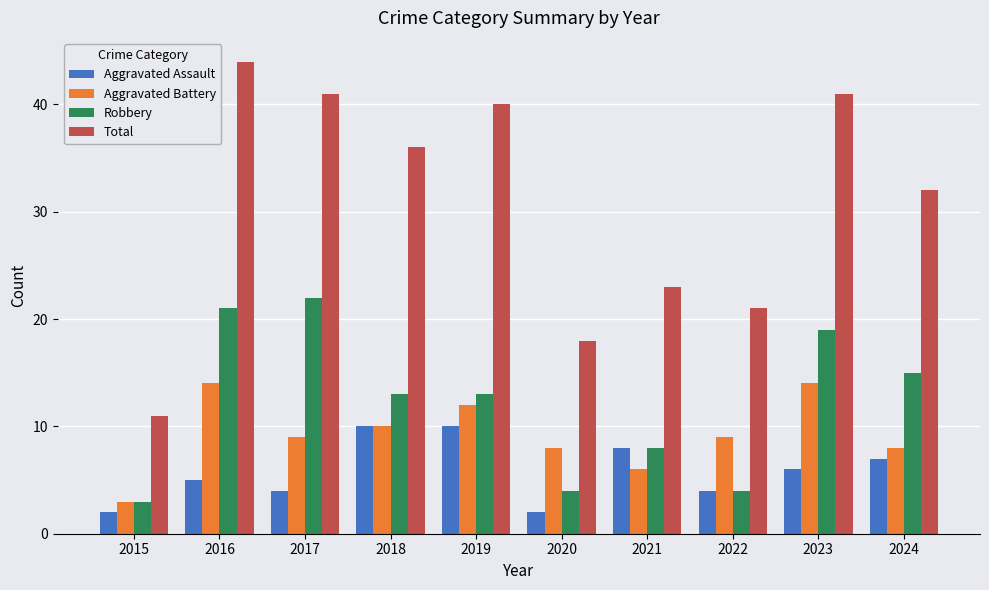

Reading left to right, extract all data points from this chart.

Aggravated Assault: 2015=2	2016=5	2017=4	2018=10	2019=10	2020=2	2021=8	2022=4	2023=6	2024=7
Aggravated Battery: 2015=3	2016=14	2017=9	2018=10	2019=12	2020=8	2021=6	2022=9	2023=14	2024=8
Robbery: 2015=3	2016=21	2017=22	2018=13	2019=13	2020=4	2021=8	2022=4	2023=19	2024=15
Total: 2015=11	2016=44	2017=41	2018=36	2019=40	2020=18	2021=23	2022=21	2023=41	2024=32